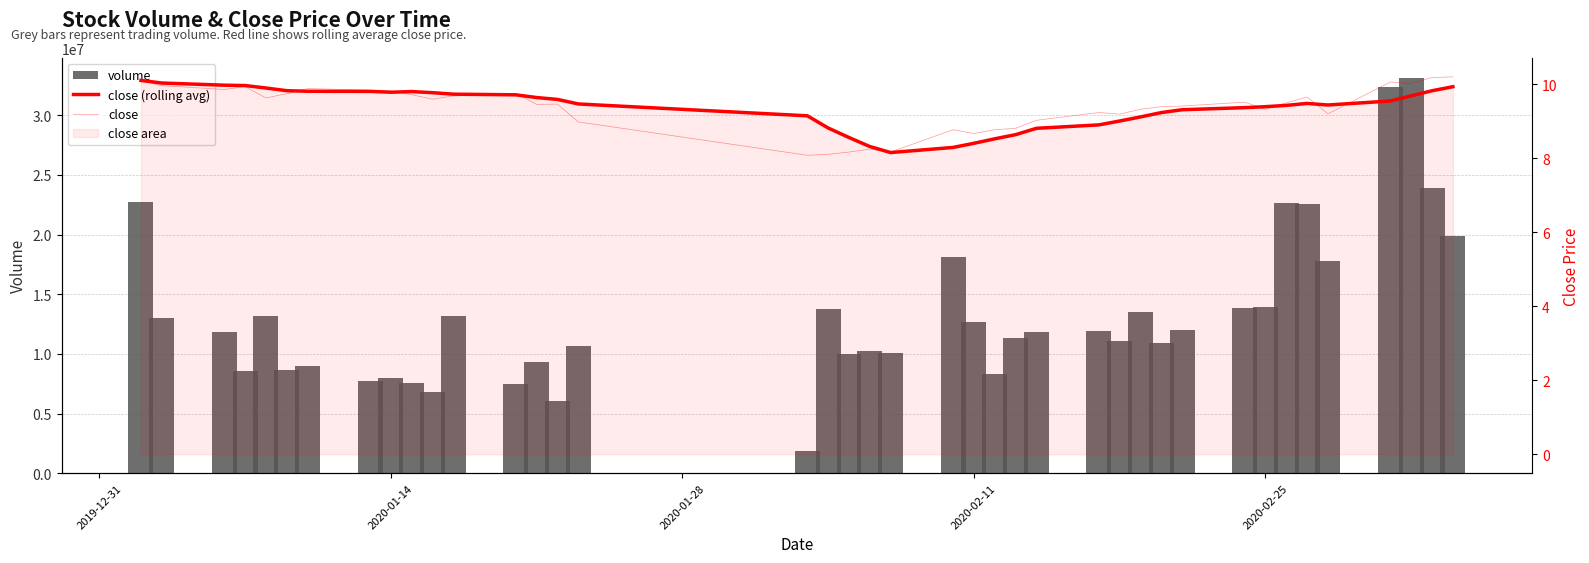

Are the bars grouped side by side (vs. stacked)?

Yes